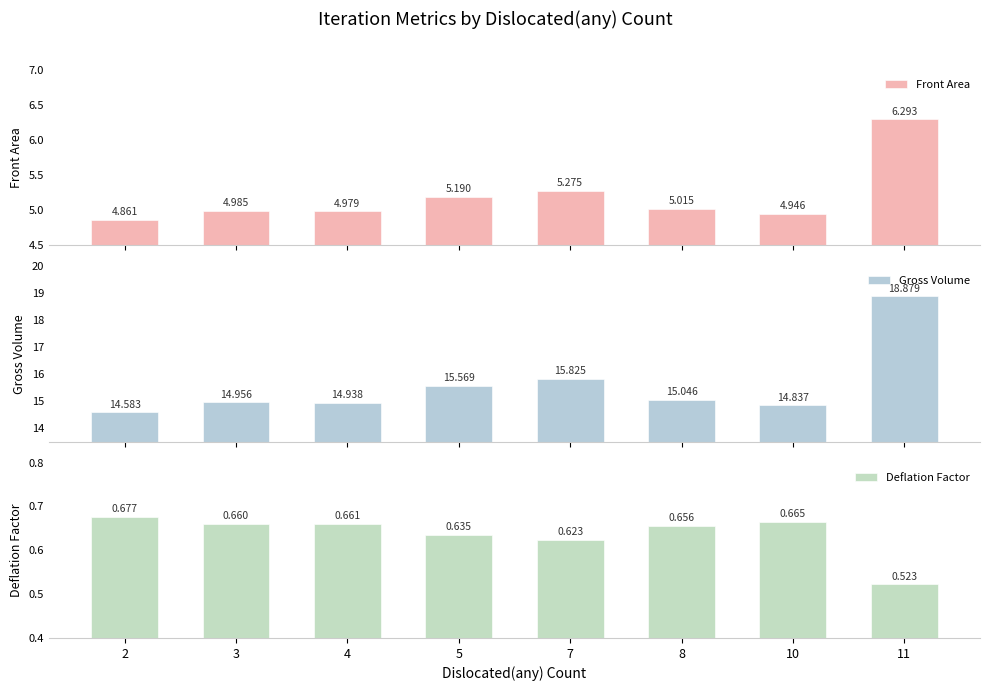

Rank the series by their average value, from highest to lowest.

Gross Volume, Front Area, Deflation Factor